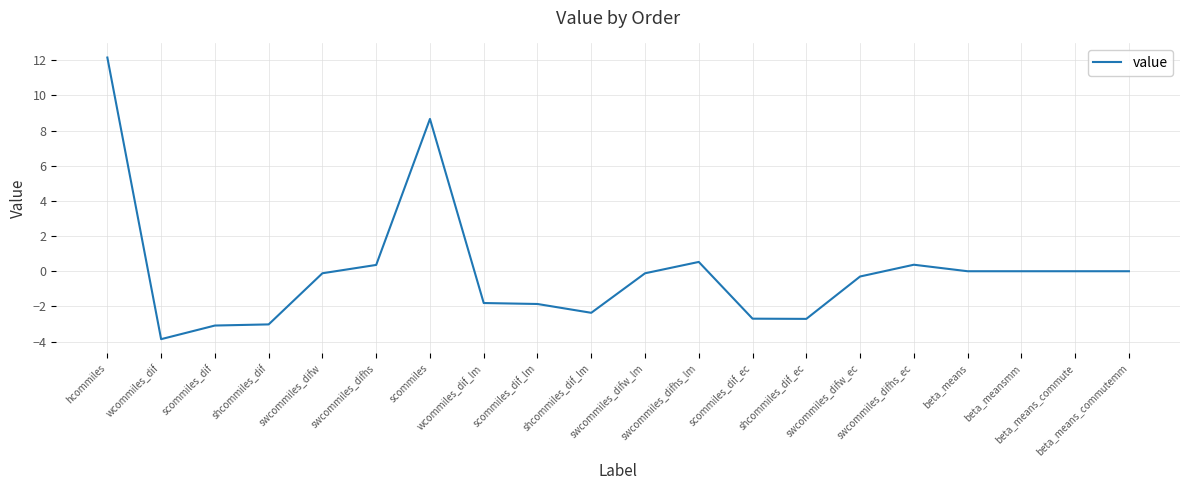

At which label does the data first exceed 0?

hcommiles